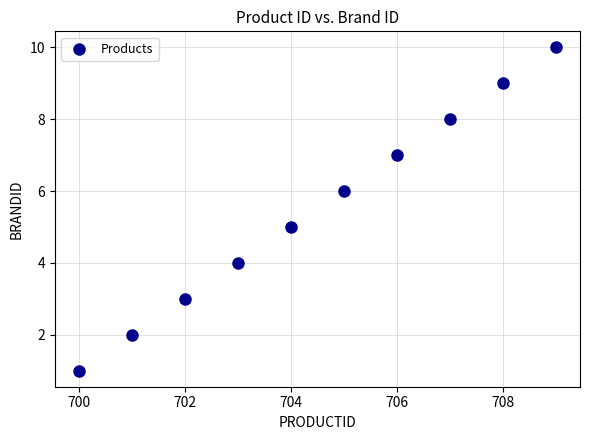

What is the range of Y values (max minus min)?

9